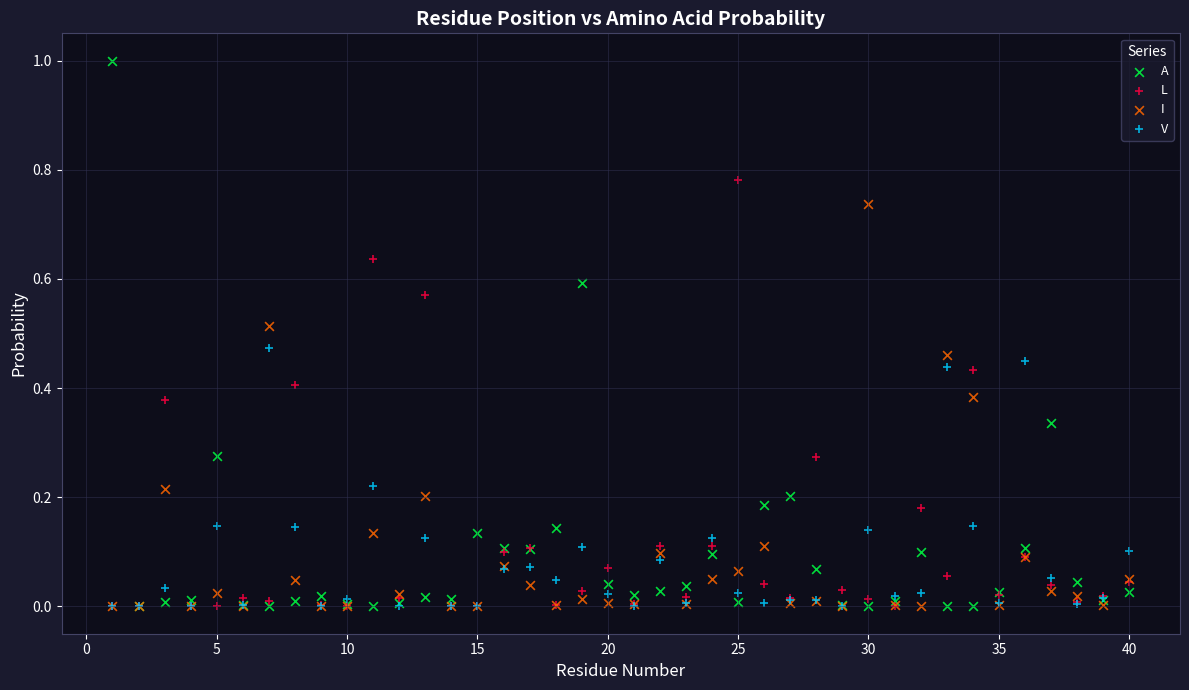

What are all the series names shown in the legend?

A, L, I, V